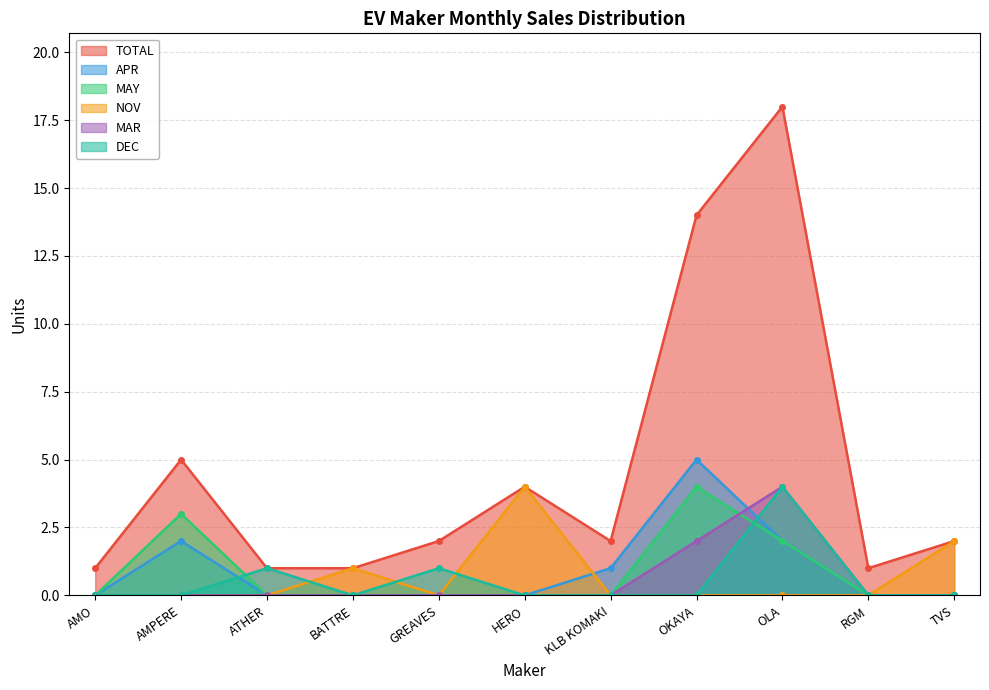

What is the greatest value displayed?

18